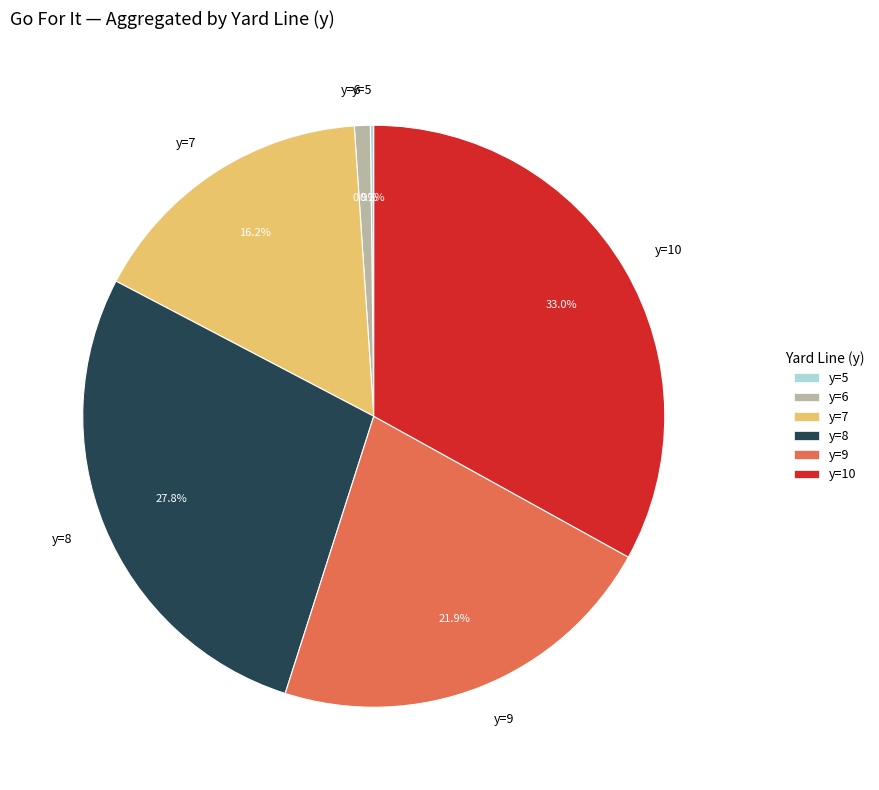

What percentage is the y=6 slice, to the nearest percent?

1%